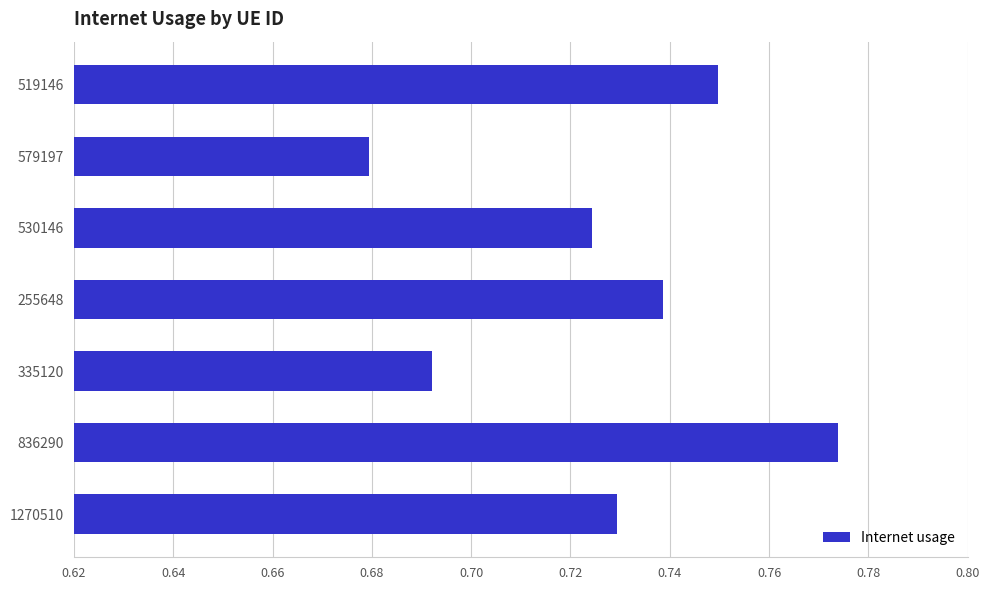

Between 335120 and 530146, which is larger?

530146